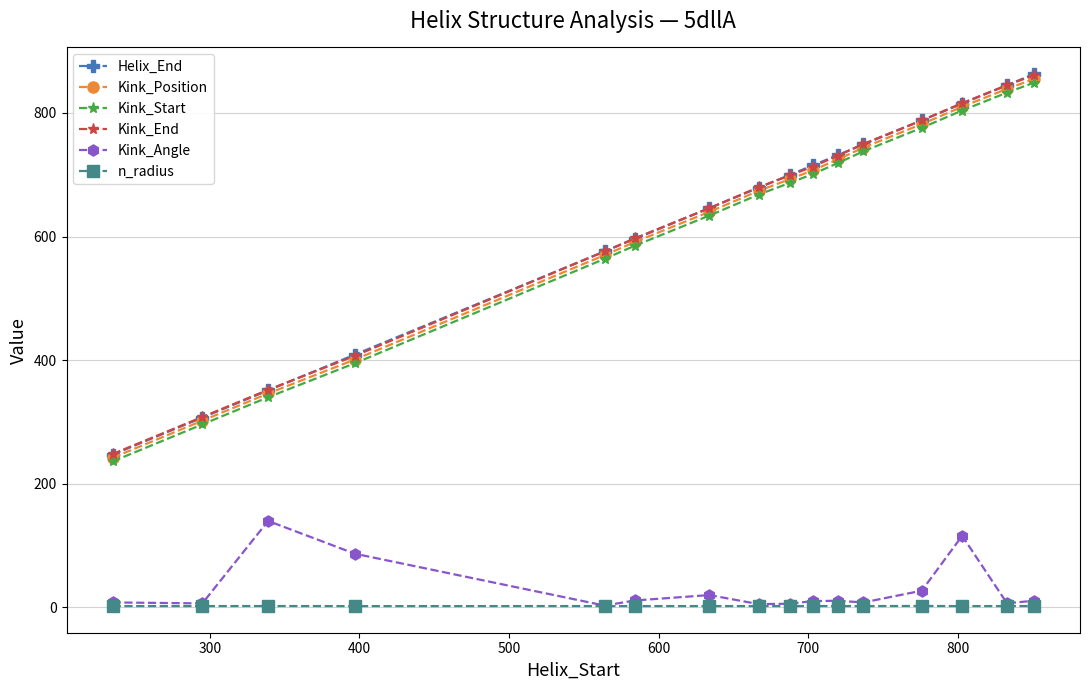

Which series has the widest spread of values?

Helix_End